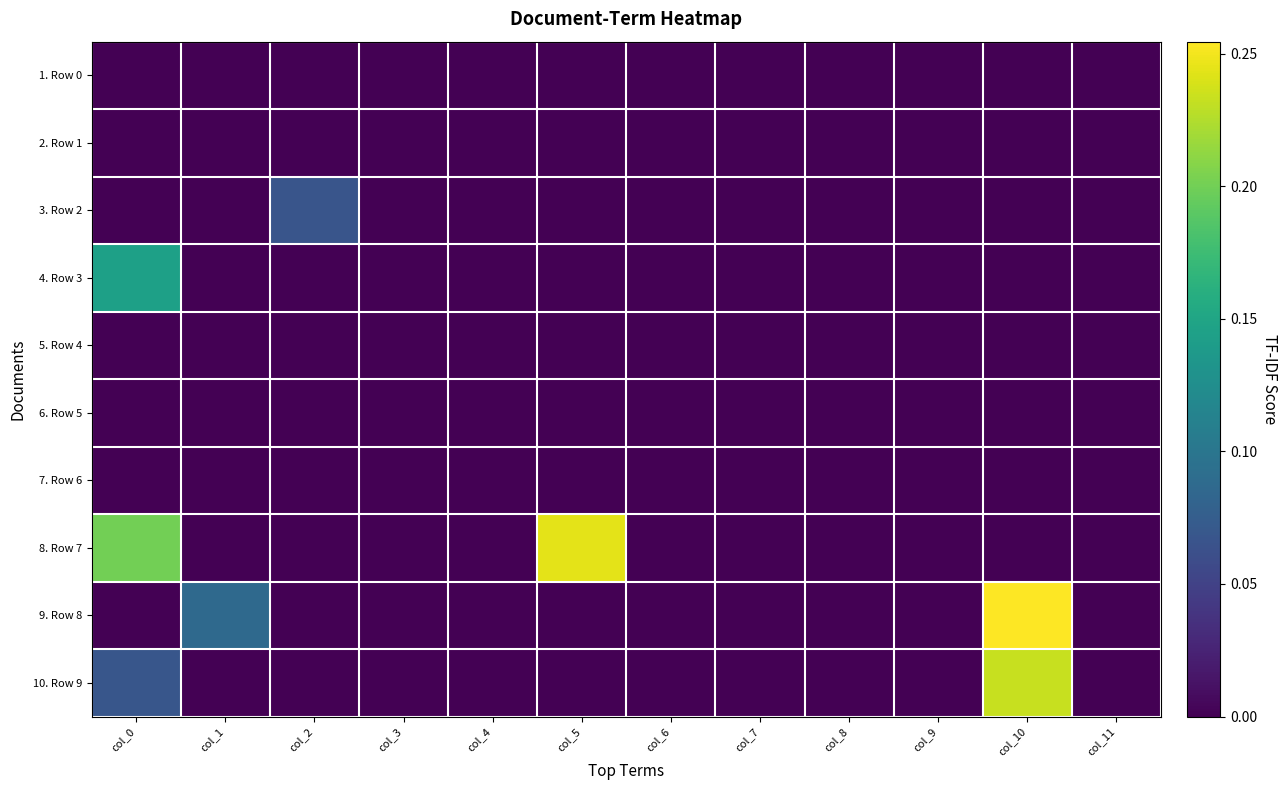

Between col_2 and col_5, which series saw the biggest shift?

8. Row 7